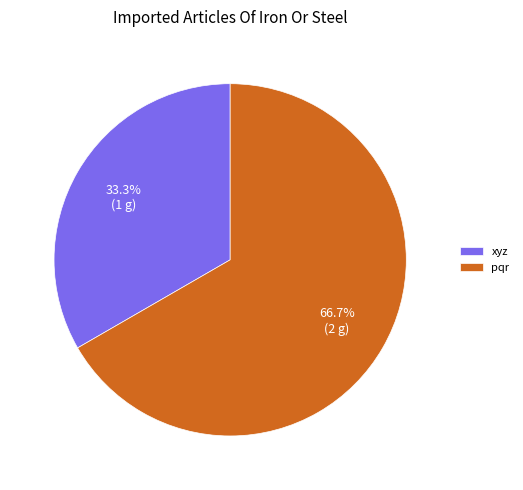

To the nearest percent, what is the difference between the largest and smallest slice percentages?

33%